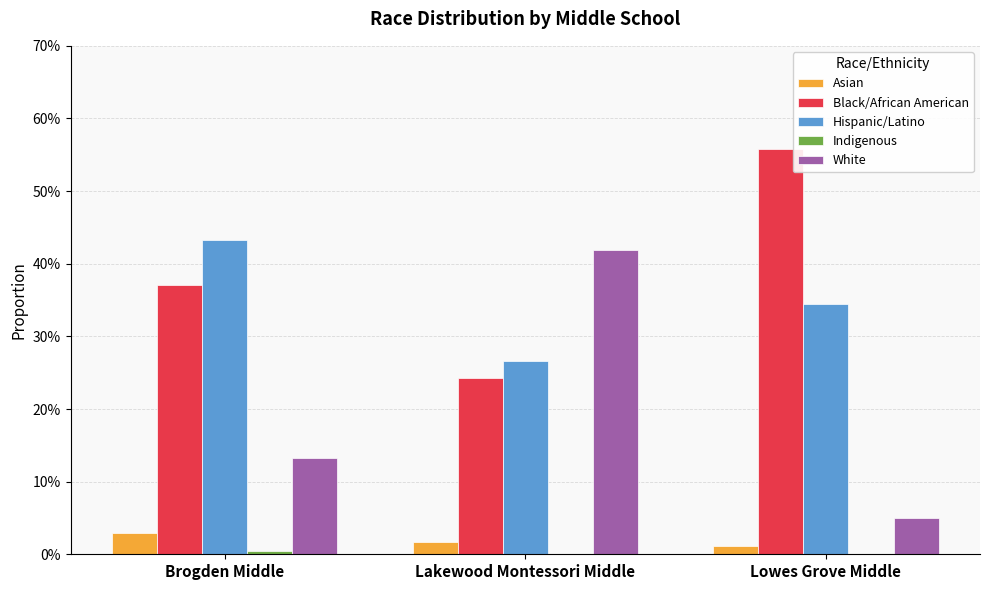

Which series has the largest total across all categories?

Black/African American